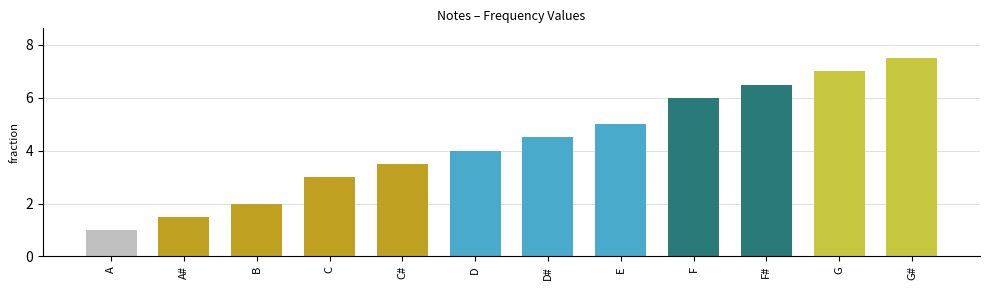

Is it true that the value at A is 1.0?

True